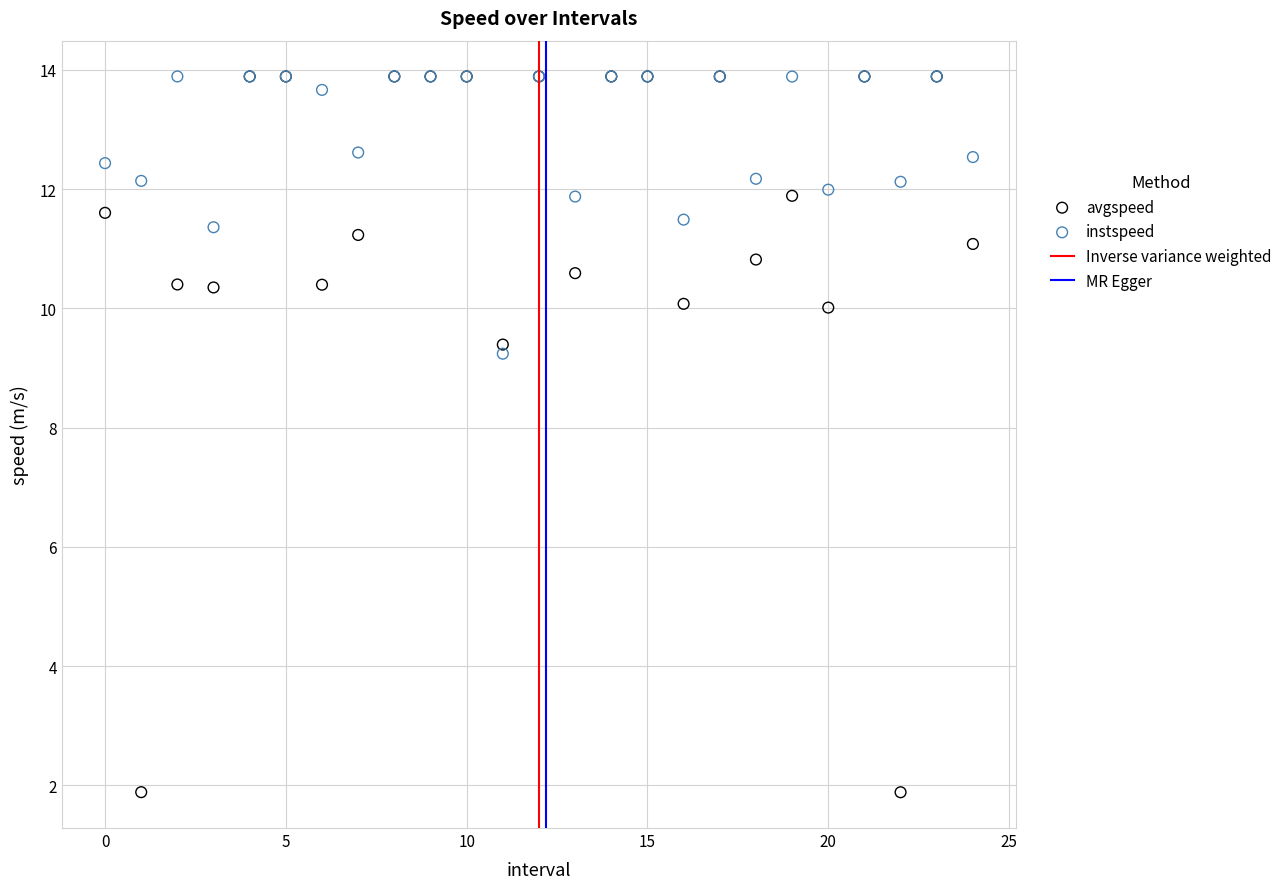

Across all series, what Y value is closest to 7?

9.2